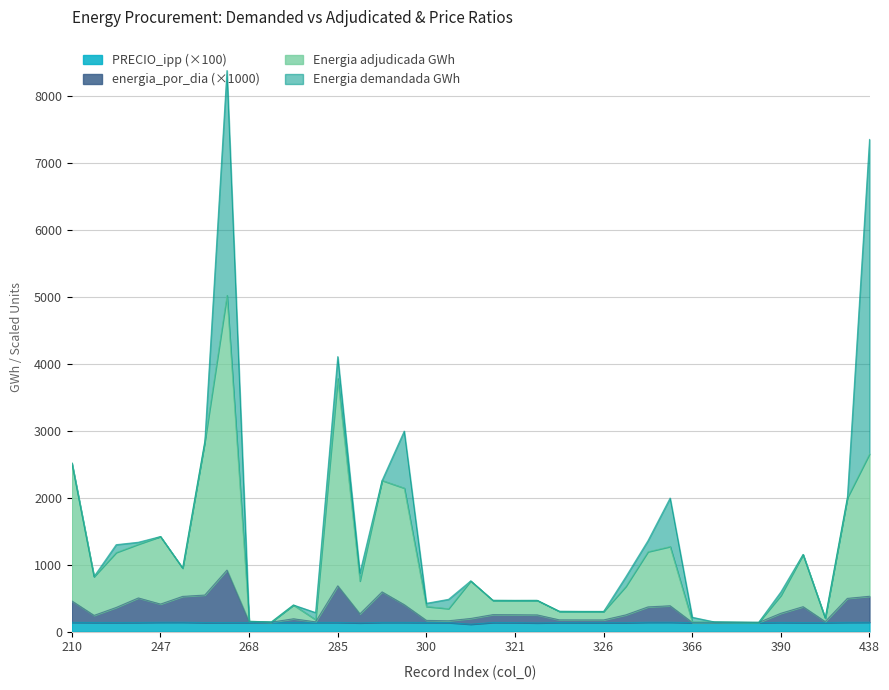

Between 285 and 396, which series saw the biggest shift?

Cantidad de energia demandada GWh